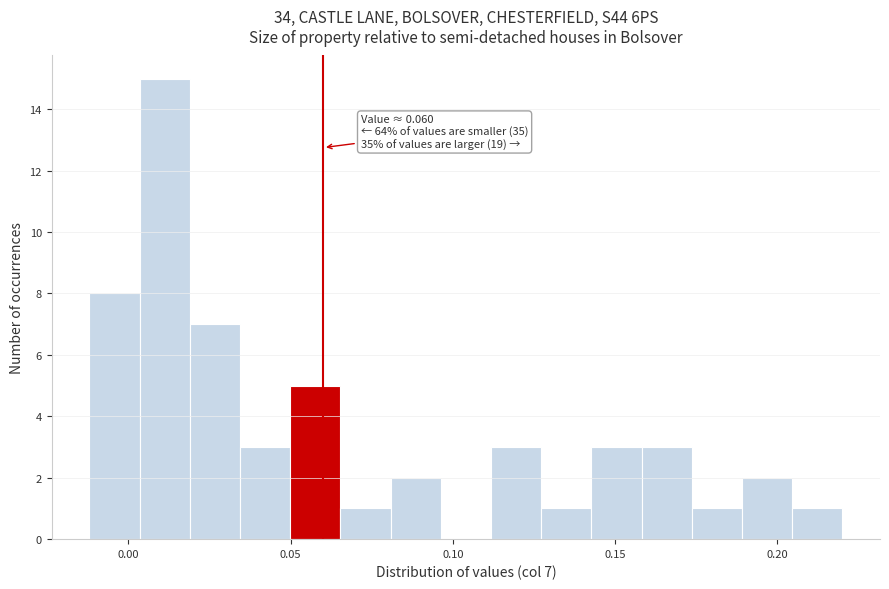

Read against the x-axis, roughly where is the centre of the tallest bar?

0.010